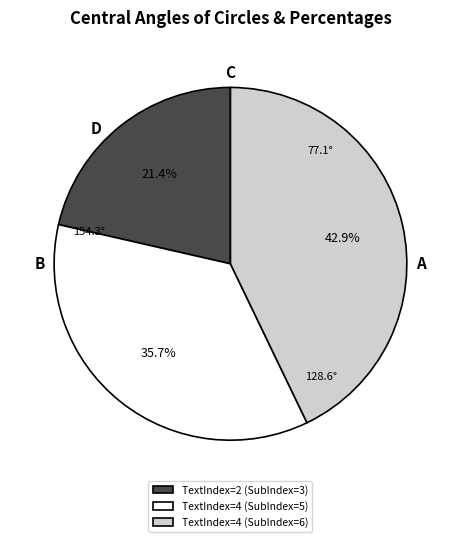

Does any single category account for the majority?

No